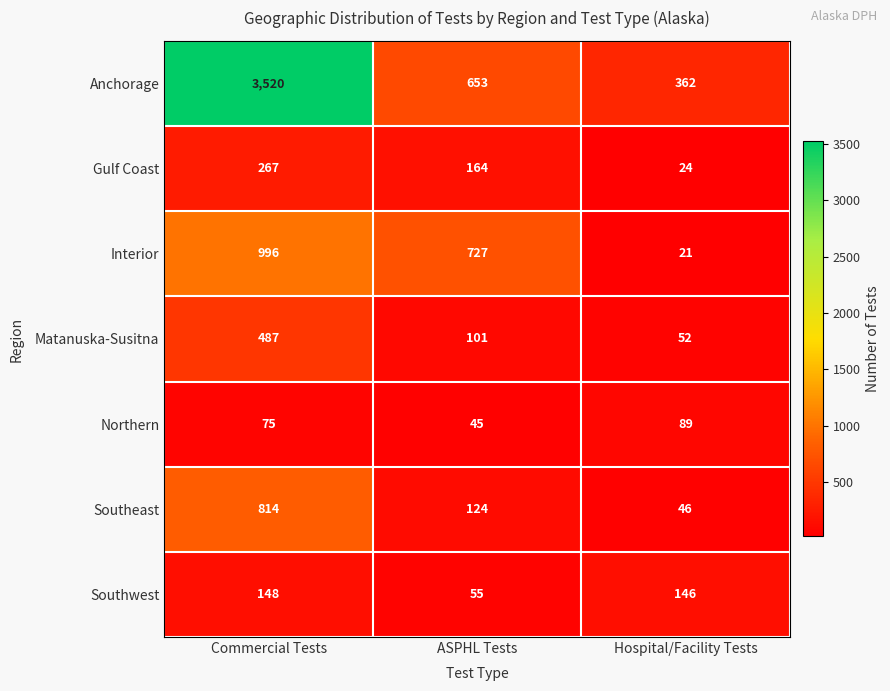

Reading right to left, what are all the values shown in this chart?

Anchorage: 362	653	3520
Gulf Coast: 24	164	267
Interior: 21	727	996
Matanuska-Susitna: 52	101	487
Northern: 89	45	75
Southeast: 46	124	814
Southwest: 146	55	148